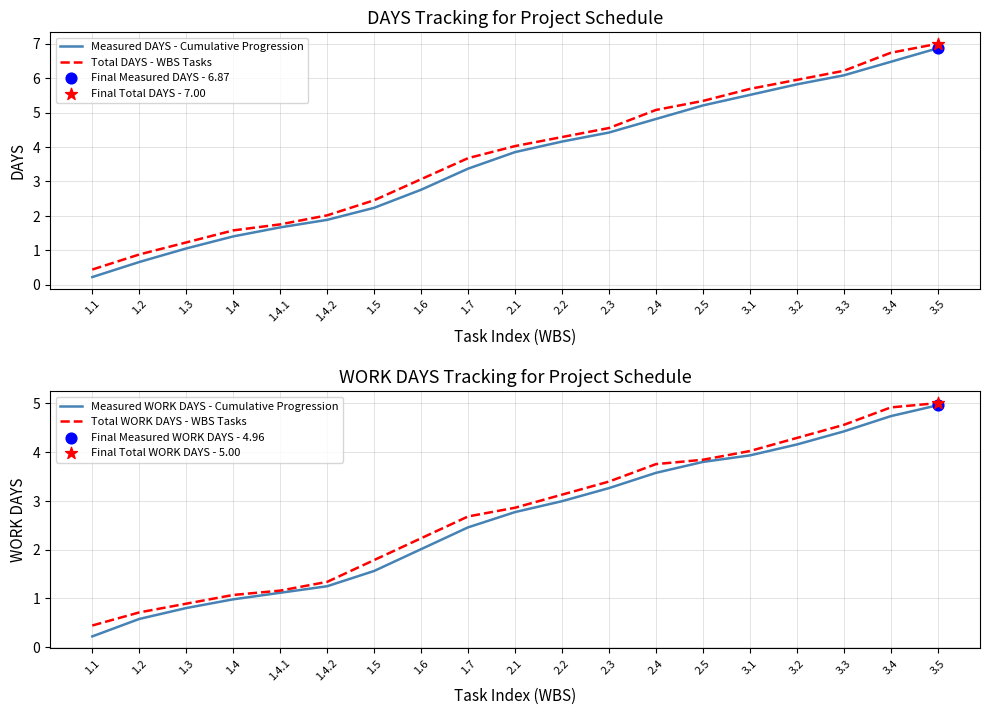

What is the total value across all series at 2.1?

13.5